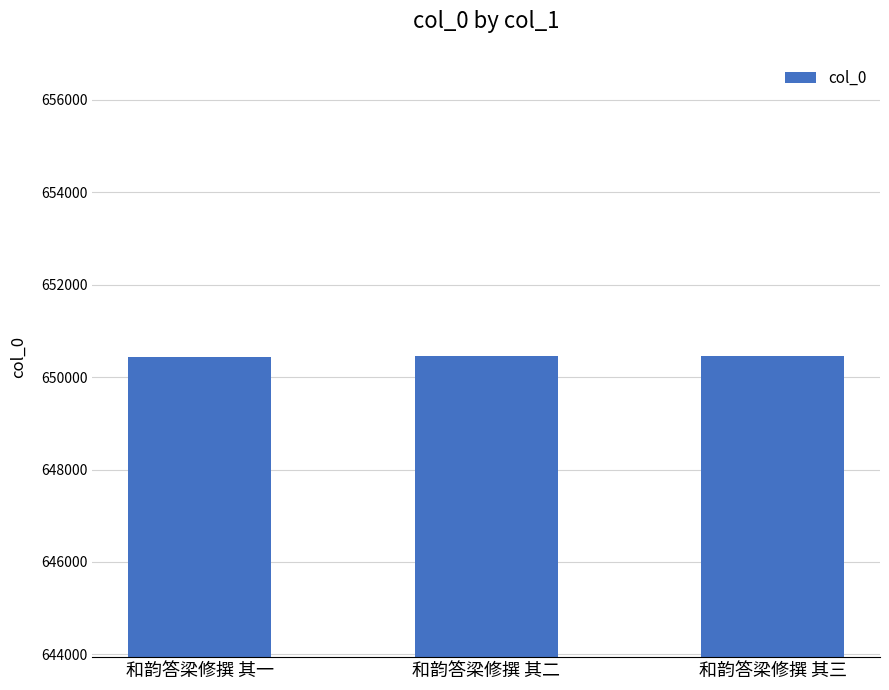

What is the sum of the values at 和韵答梁修撰 其三 and 和韵答梁修撰 其二?

1300895